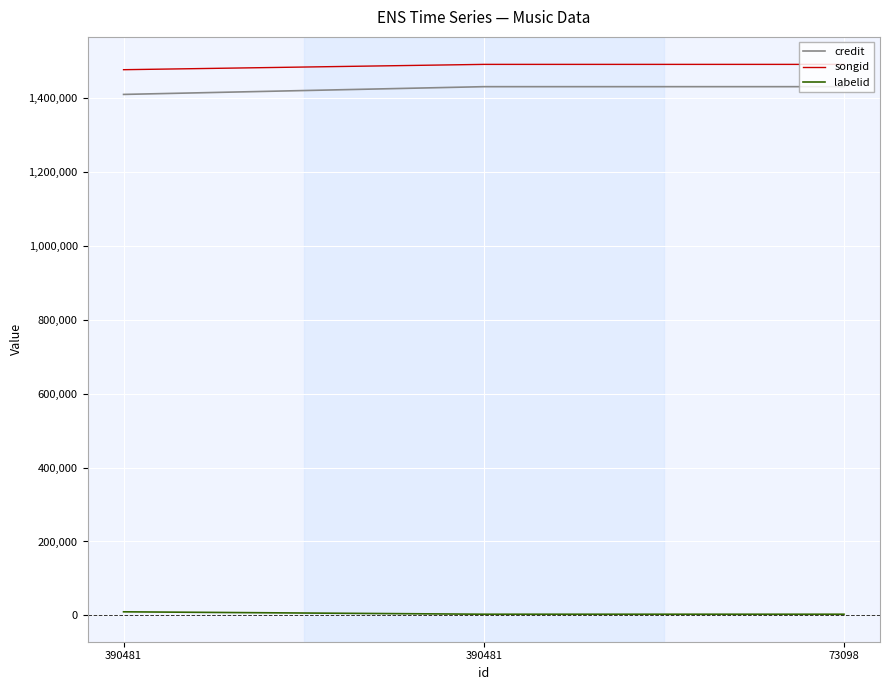

How many lines are shown in the chart?

3